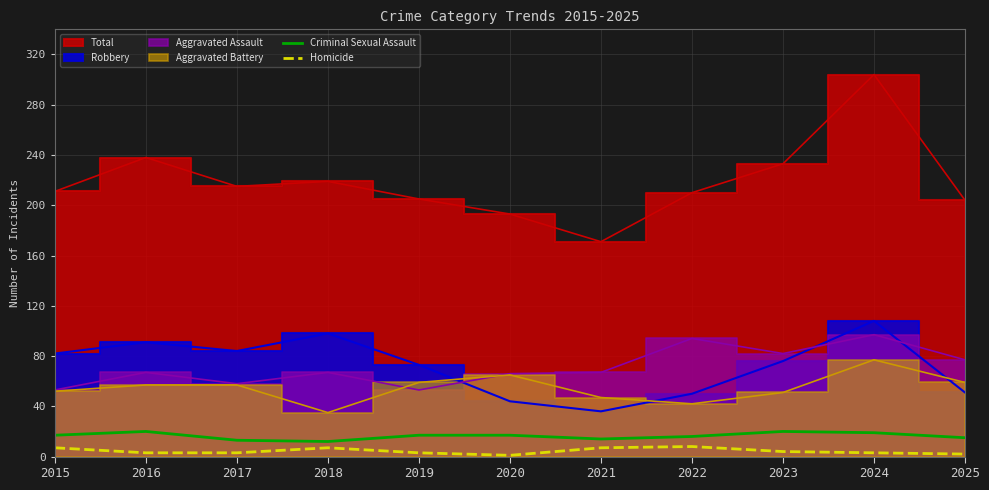

What is the difference between the Criminal Sexual Assault values at 2015 and 2024?

2